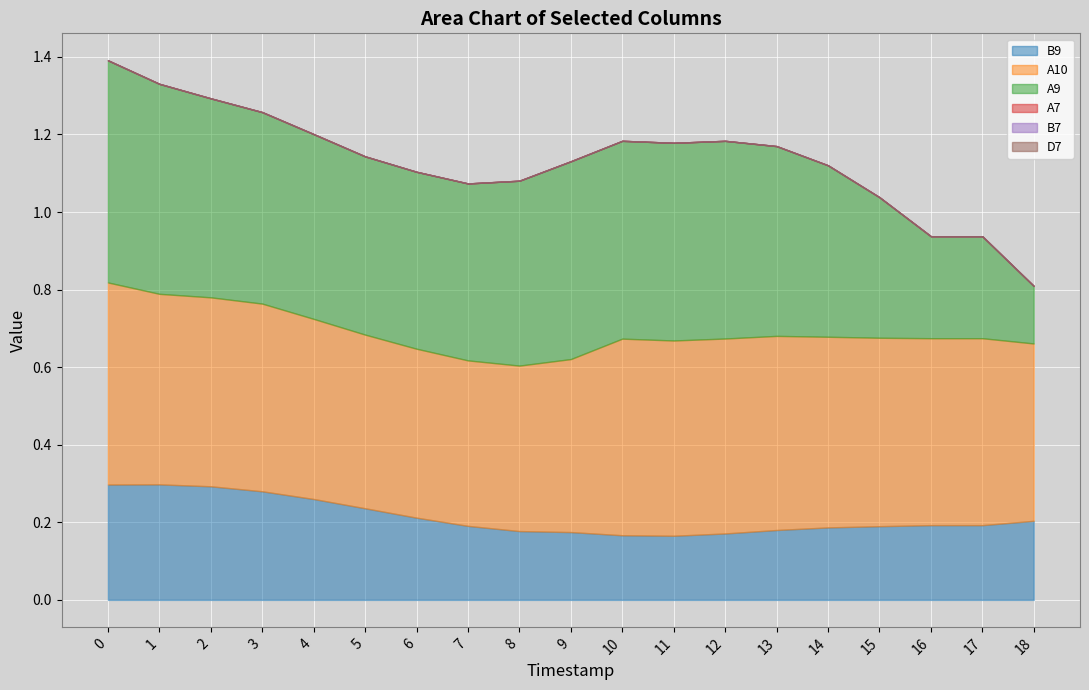

Which series has the largest total across all categories?

A10